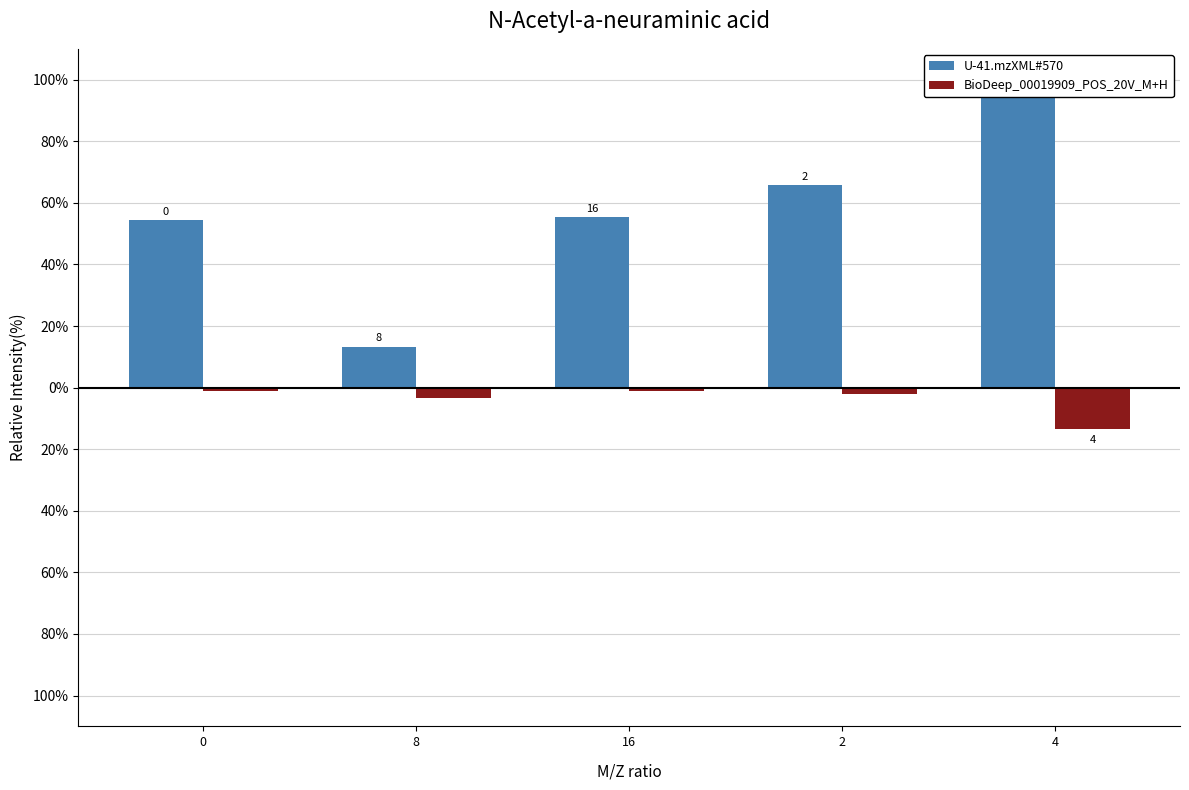

Rank the series by their average value, from highest to lowest.

U-41.mzXML#570, BioDeep_00019909_POS_20V_M+H